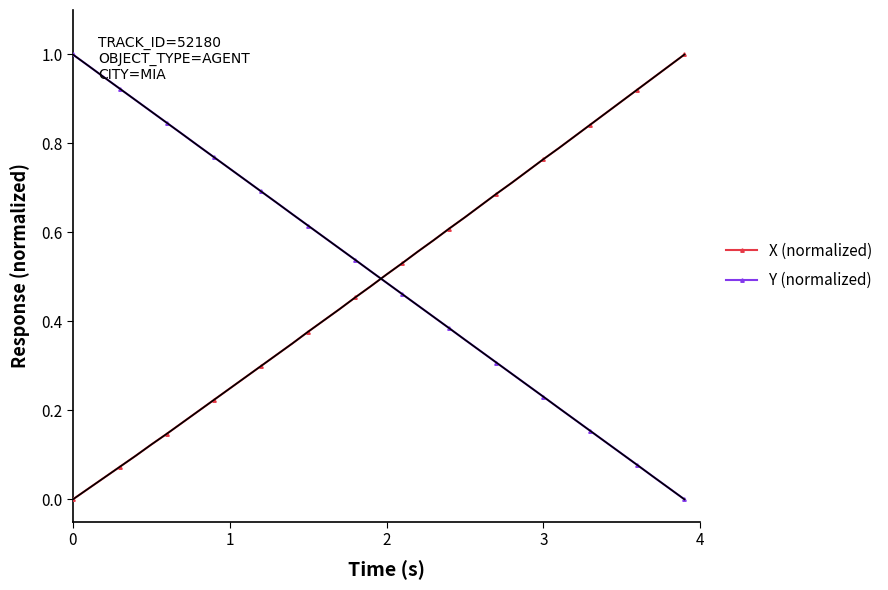

True or false: Y (normalized) has more than 0 interior local peaks.

False